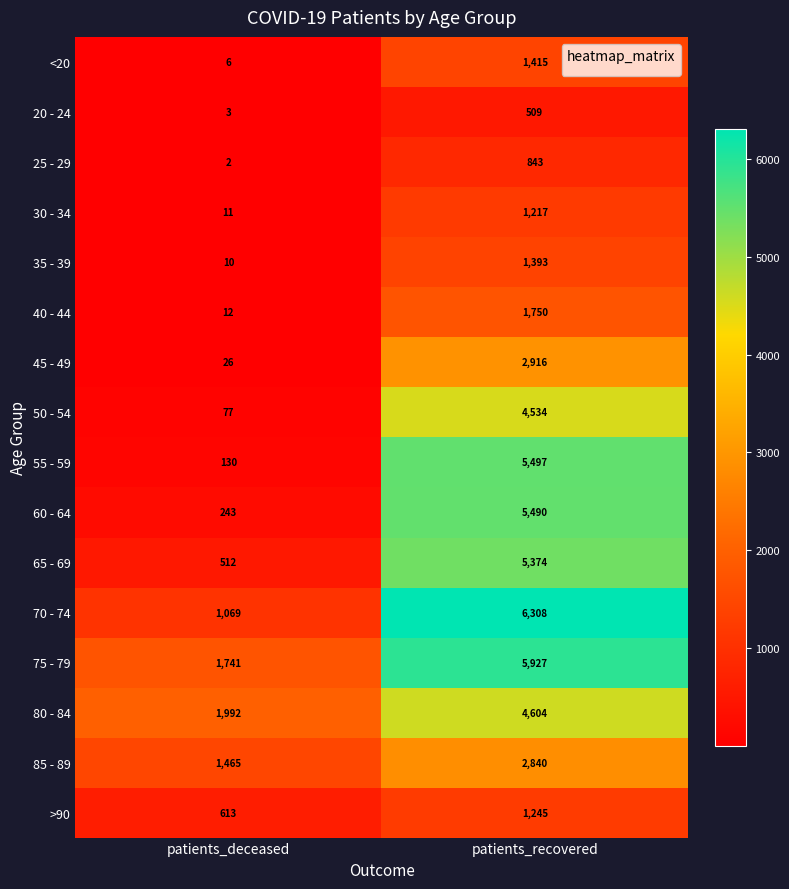

At which category is the sum across all series the highest?

patients_recovered